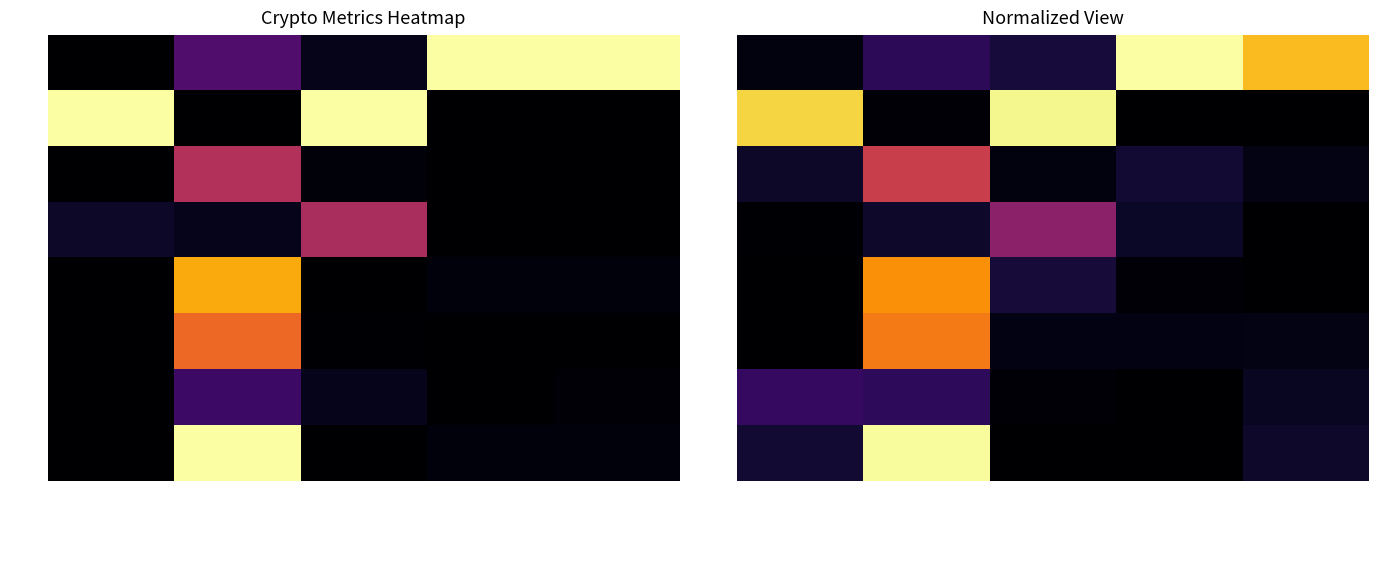

At how many categories does at least one series exceed 0?

5